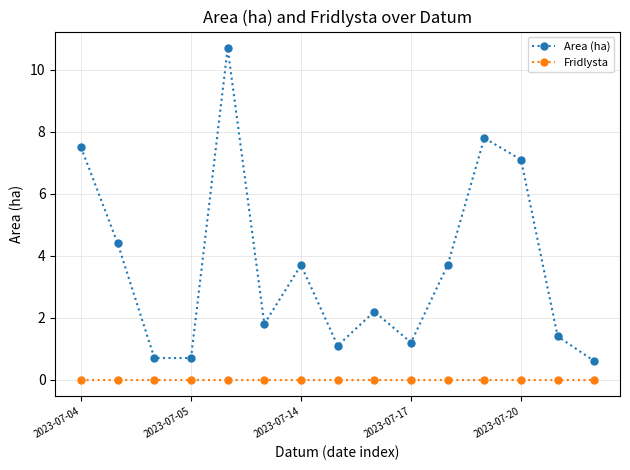

True or false: Fridlysta and Area (ha) cross at least once.

False